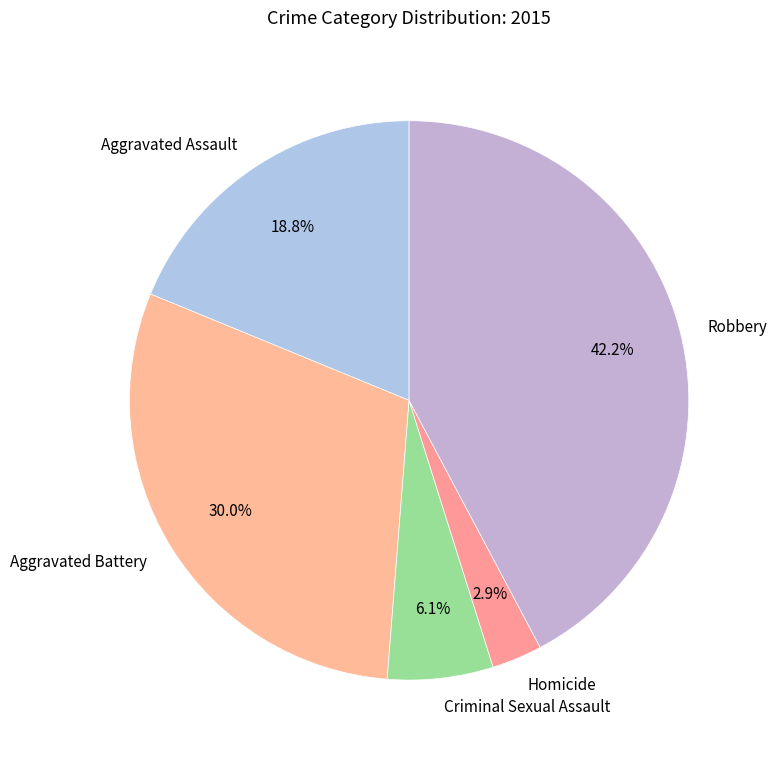

How much of the chart is everything except Aggravated Assault?

81.2%